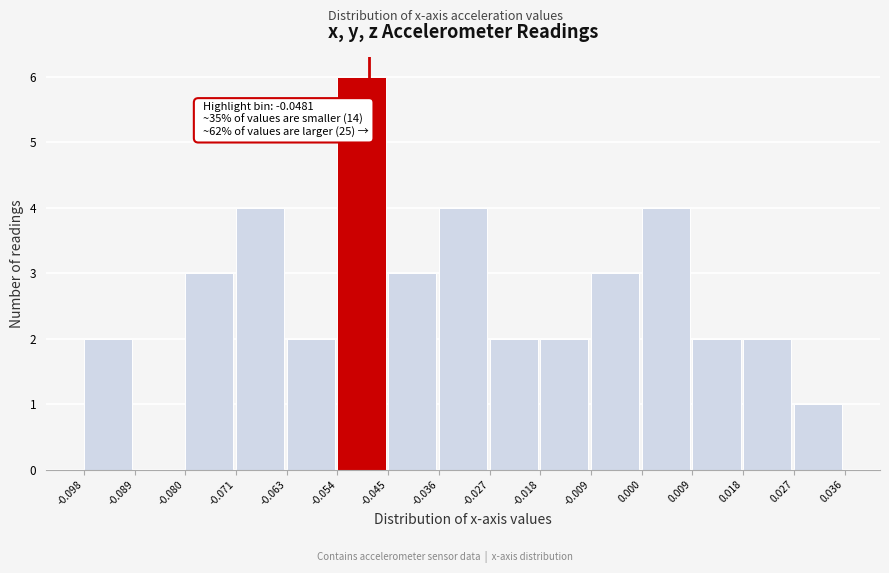

Which range on the x-axis has the tallest bar?

-0.054 to -0.045